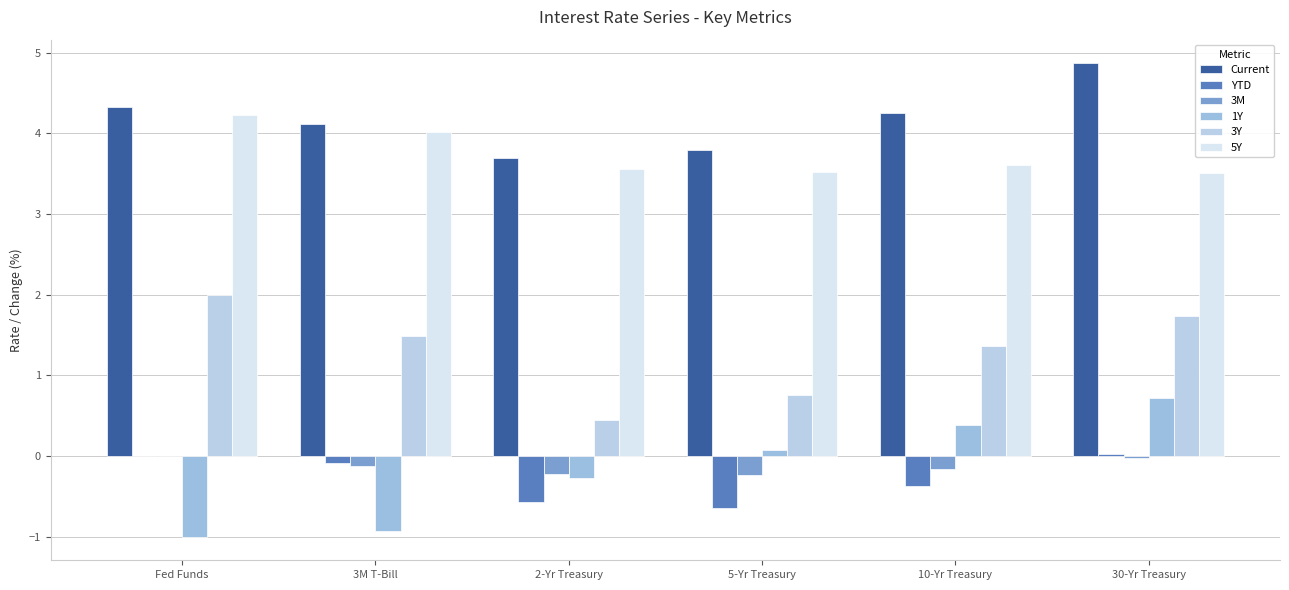

What is the minimum value for YTD?

-0.6